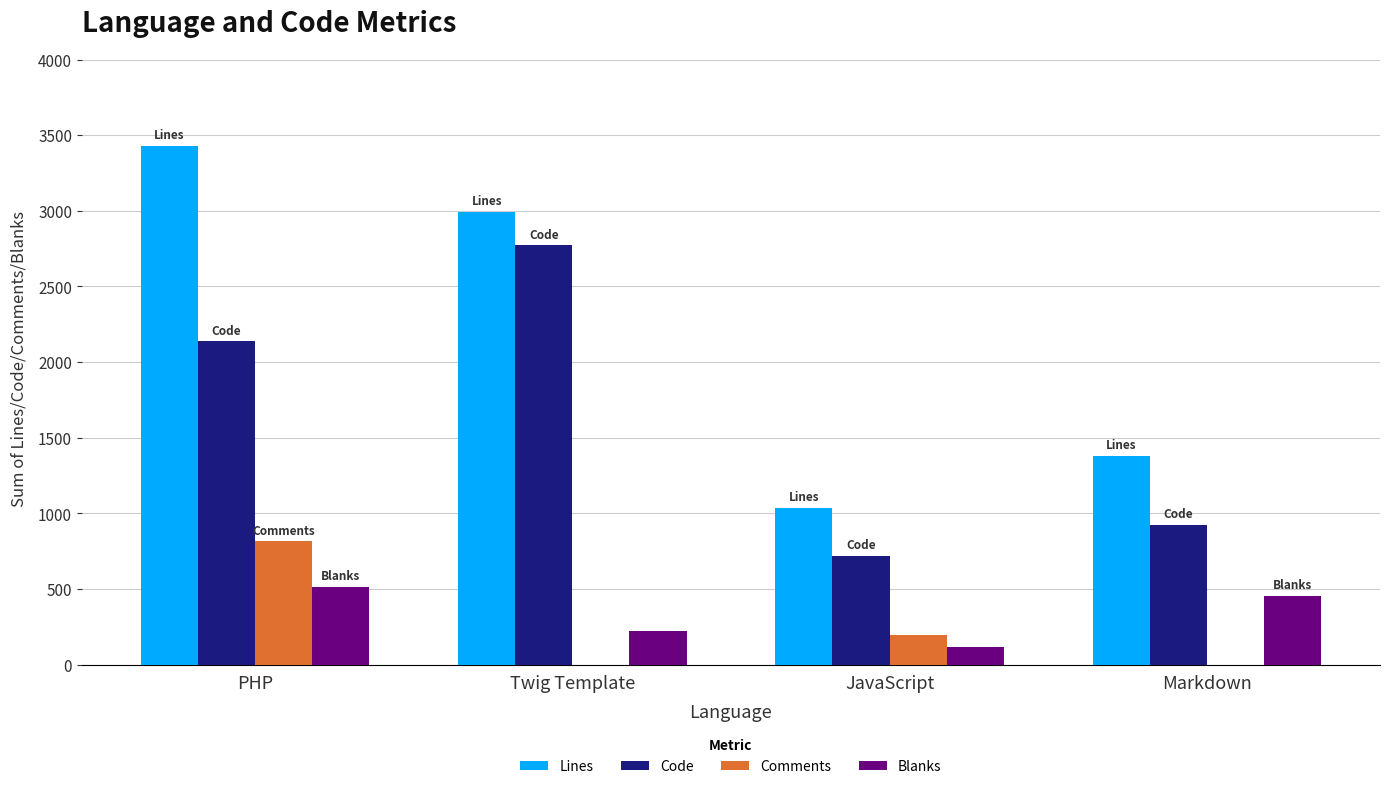

Where is Comments nearest to the value 407?

JavaScript